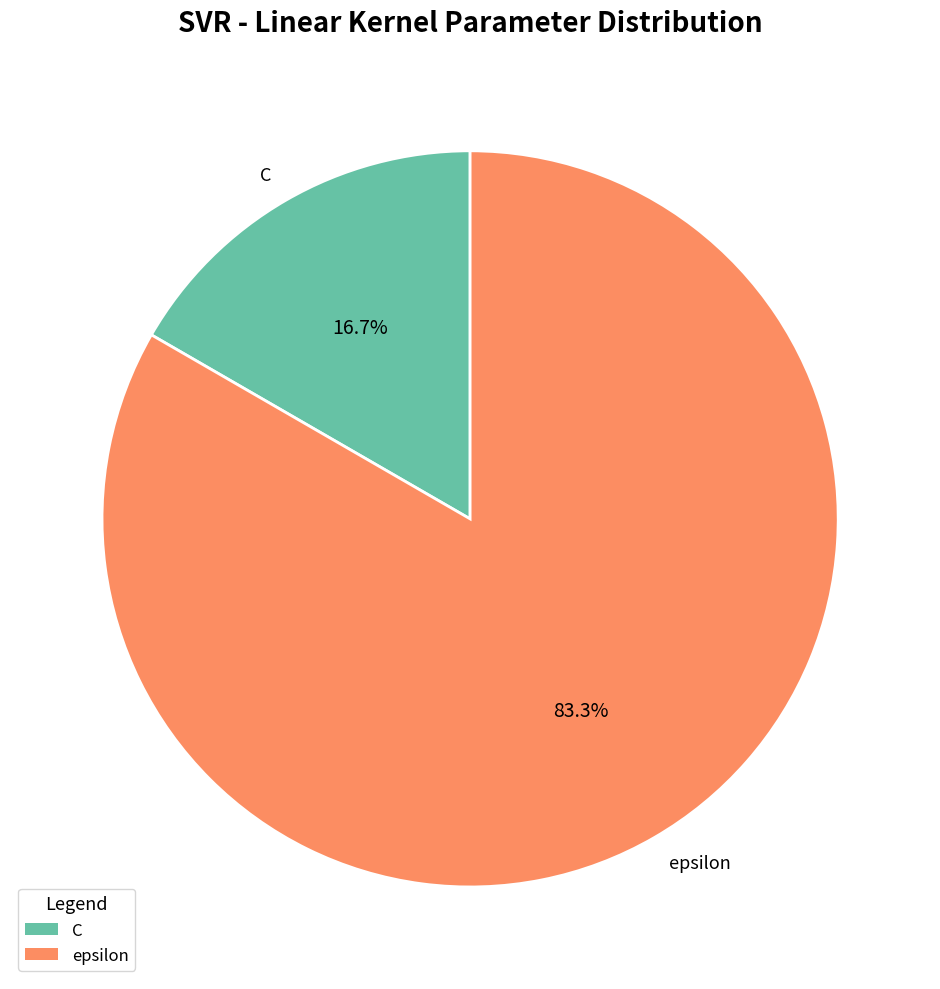

To the nearest percent, what is the average slice percentage?

50%